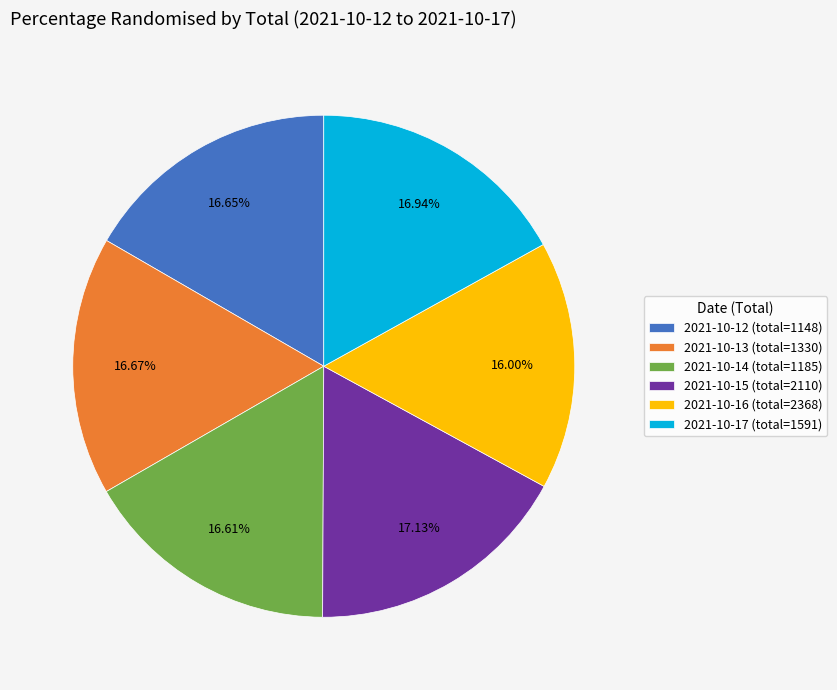

Is there a majority slice in this chart?

No